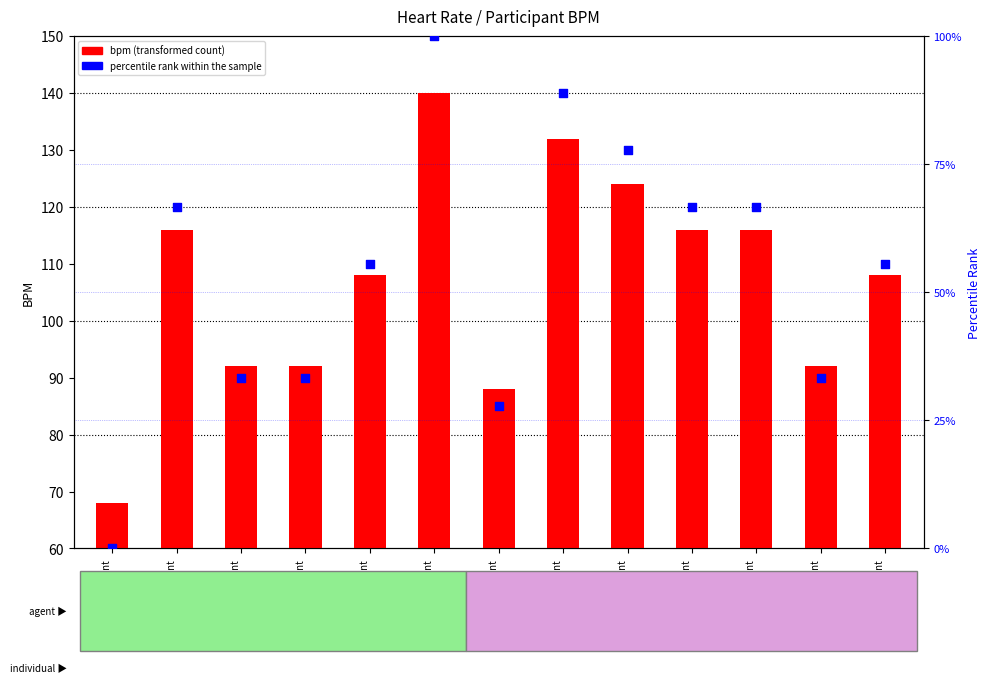

Which series has the largest total across all categories?

bpm